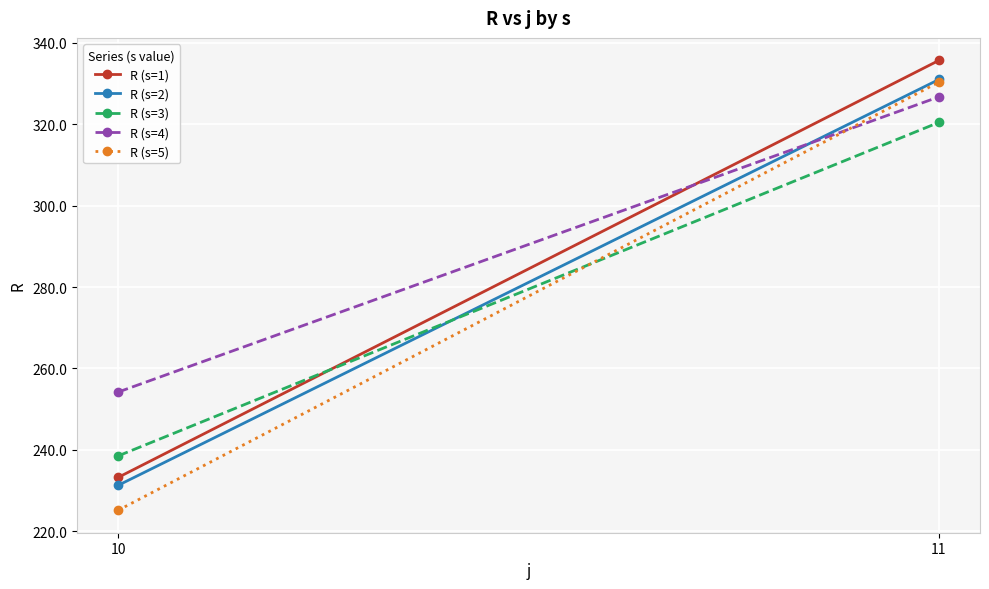

What is the lowest value of the R (s=1) series?

233.3